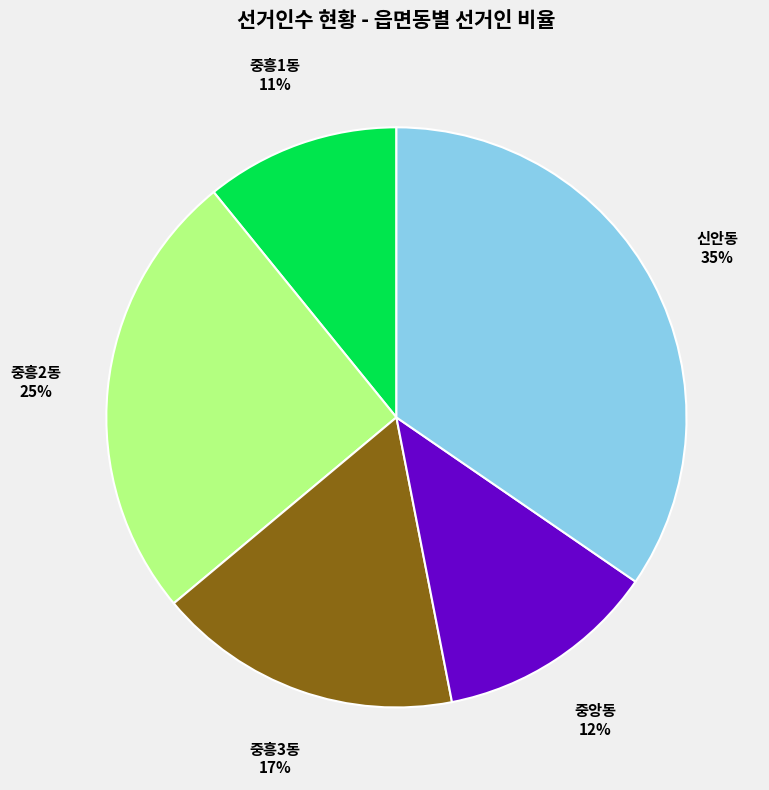

Does any single category account for the majority?

No